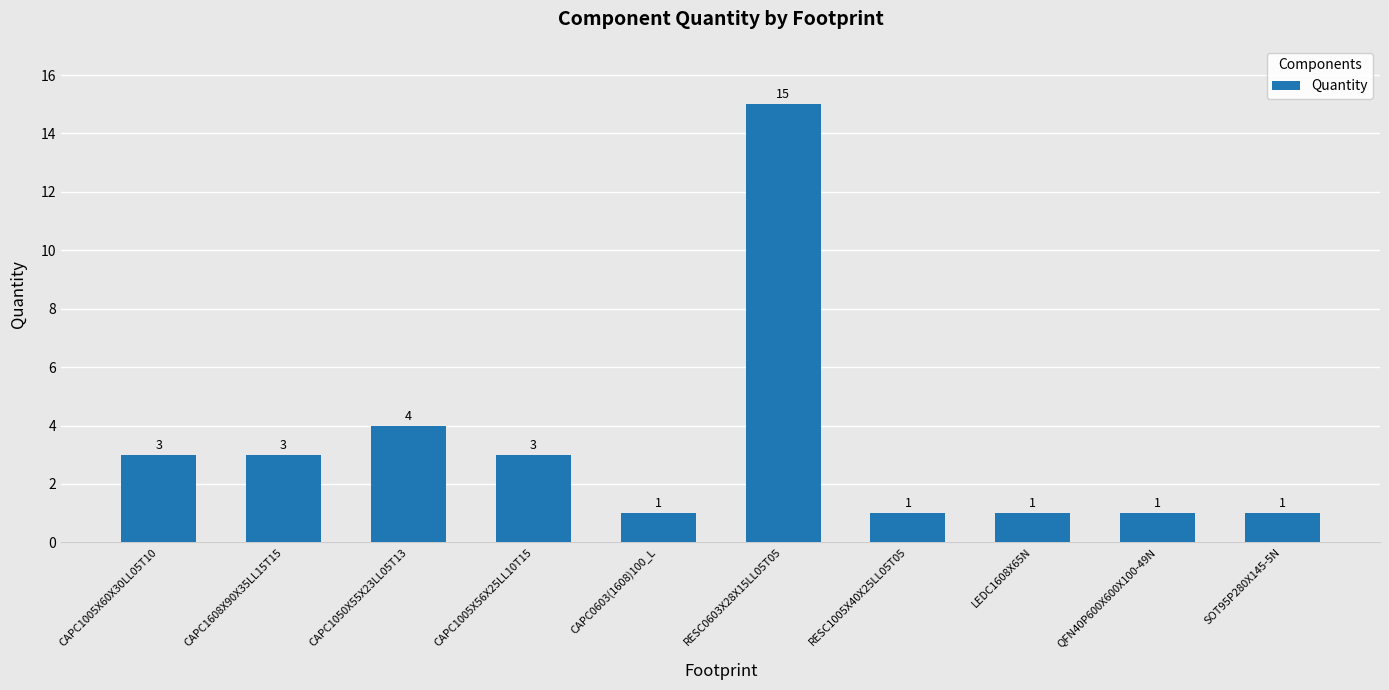

Reading right to left, list all the values displayed in this chart.

SOT95P280X145-5N=1	QFN40P600X600X100-49N=1	LEDC1608X65N=1	RESC1005X40X25LL05T05=1	RESC0603X28X15LL05T05=15	CAPC0603(1608)100_L=1	CAPC1005X56X25LL10T15=3	CAPC1050X55X23LL05T13=4	CAPC1608X90X35LL15T15=3	CAPC1005X60X30LL05T10=3